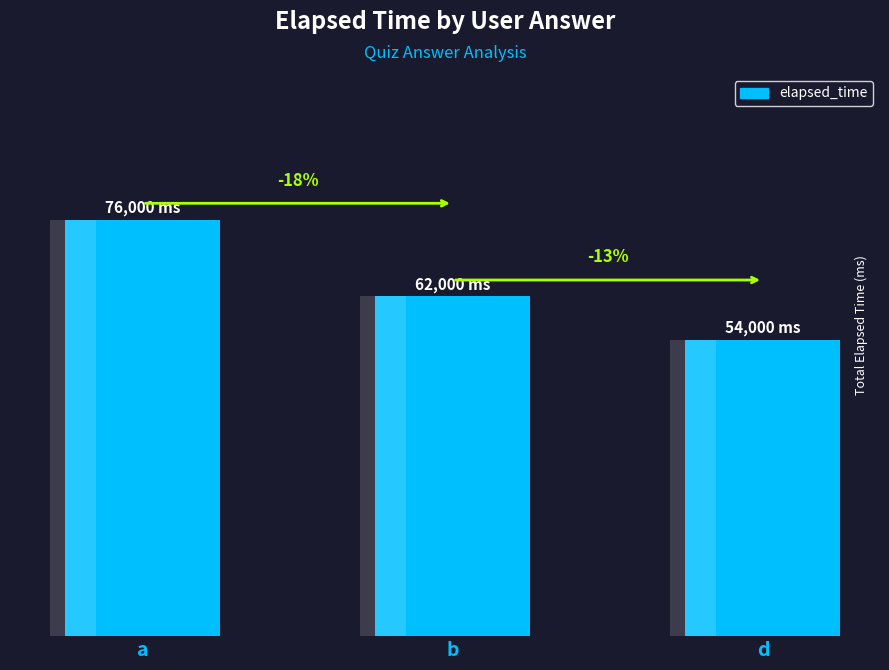

Reading right to left, what are all the values shown in this chart?

d=54000	b=62000	a=76000